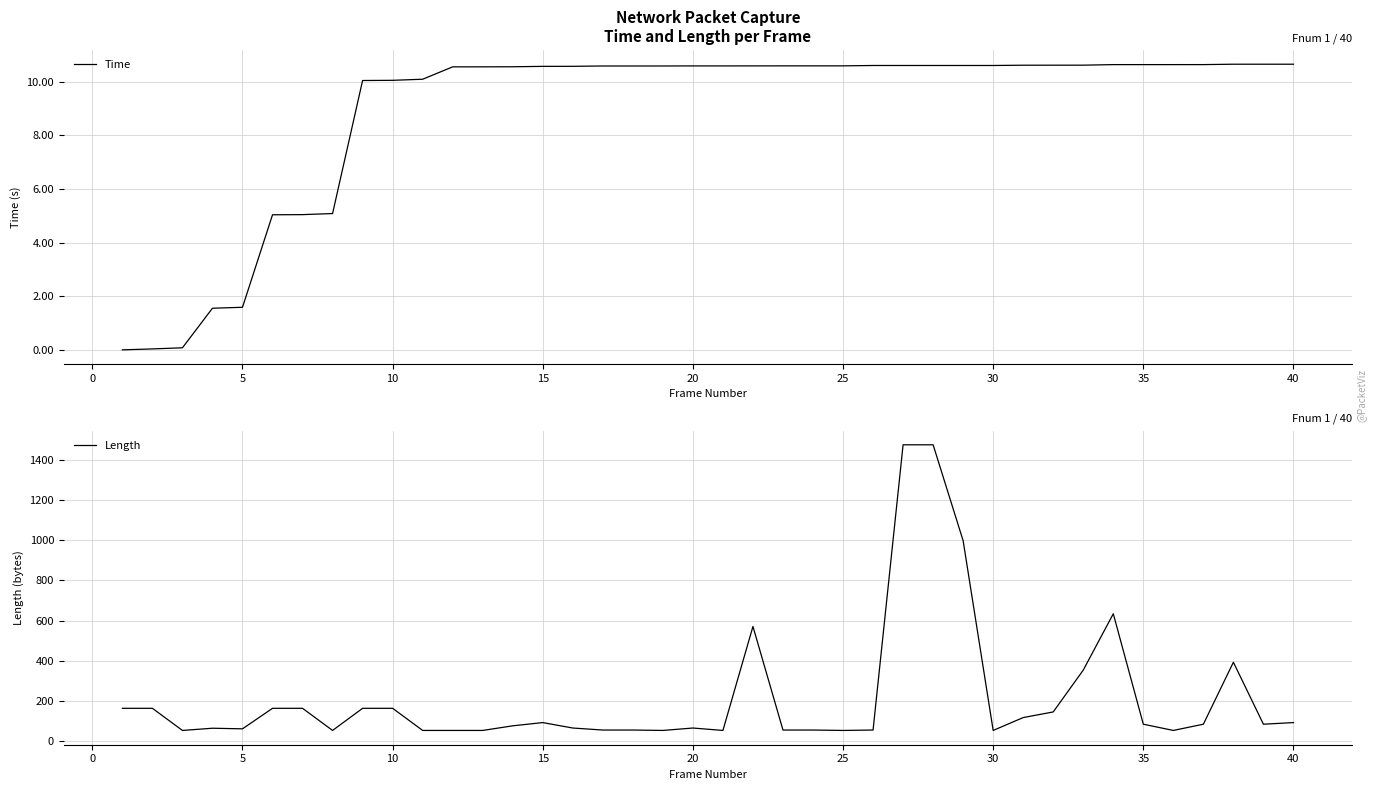

The Time series shows 14.2 at 30. True or false?

False